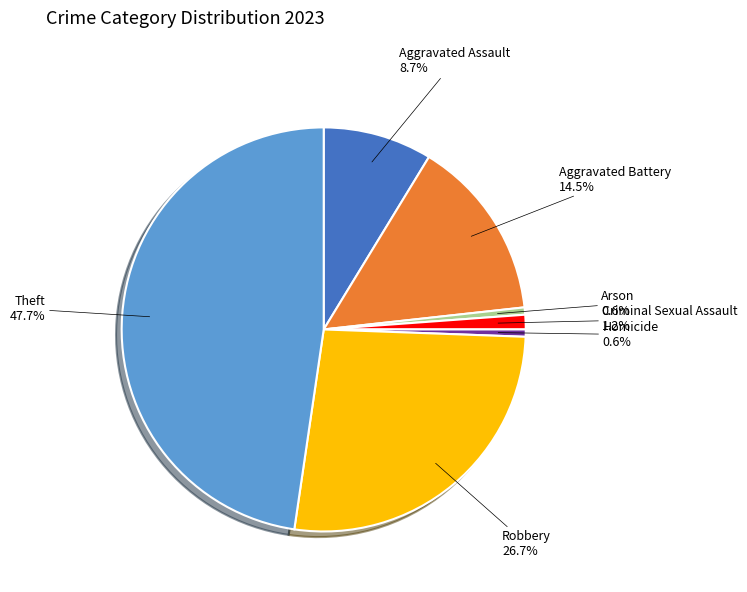

To the nearest percent, what is the difference between the largest and smallest slice percentages?

47%